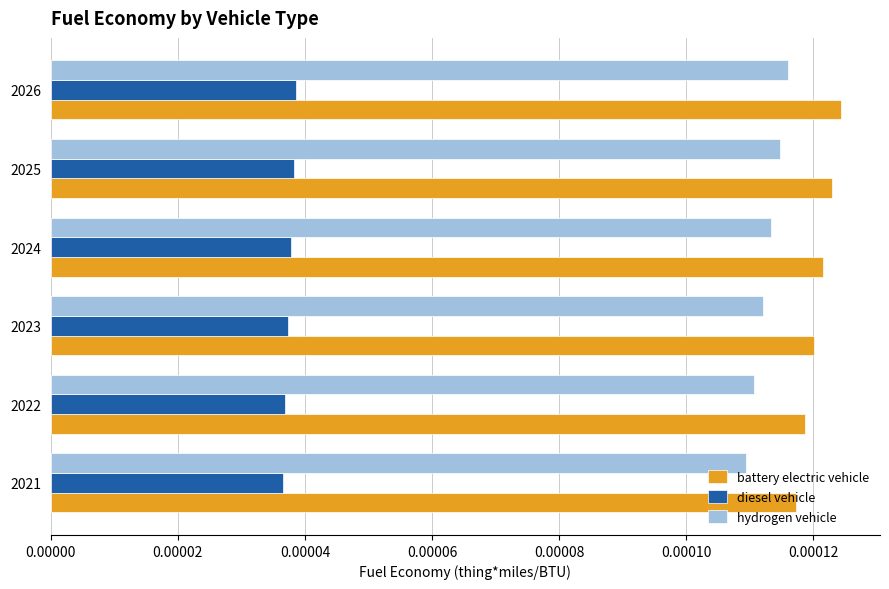

Count the hydrogen vehicle values in the range 0 to 1.

6